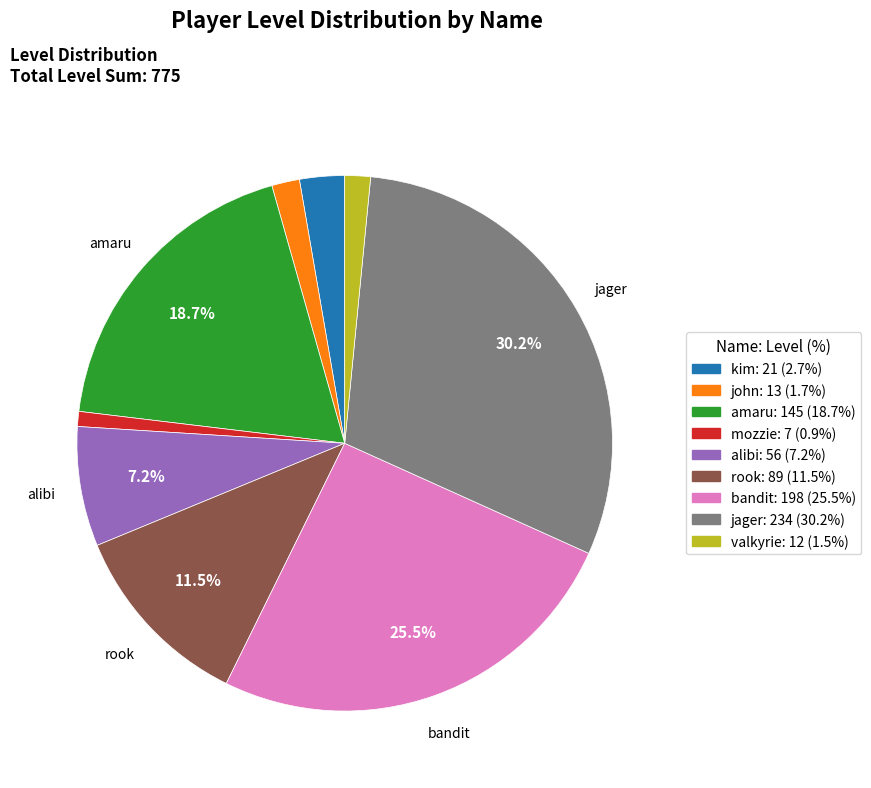

Is valkyrie the majority of the pie?

No